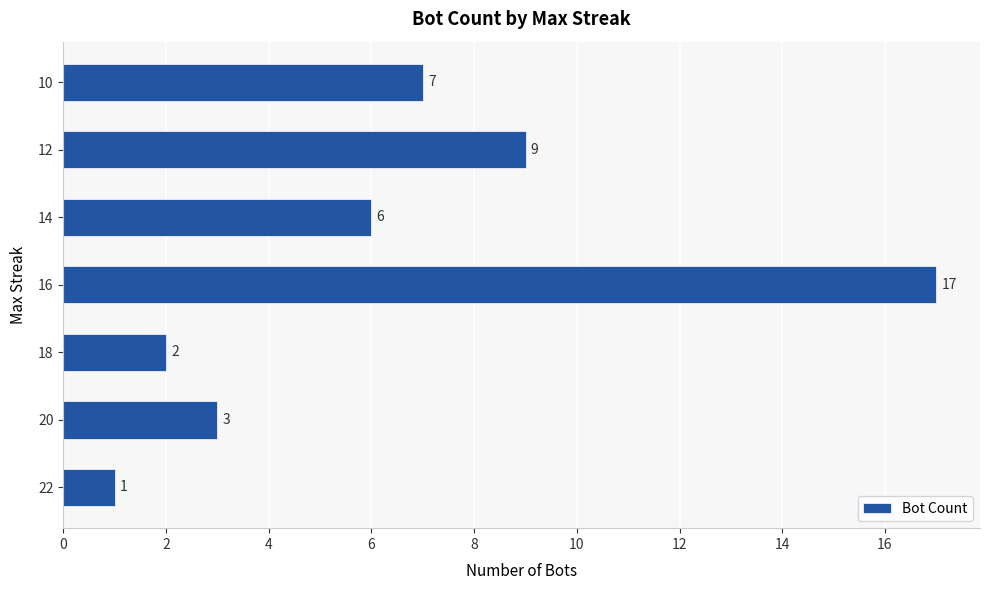

True or false: the data shows 9 at 12.

True